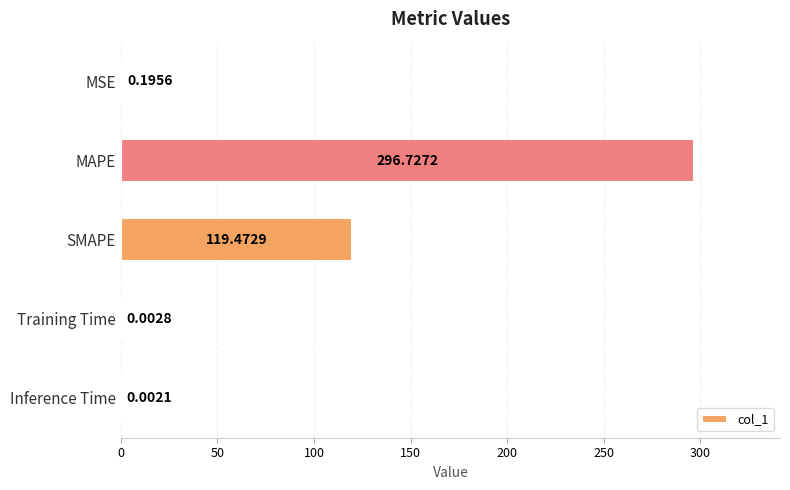

Where is the data nearest to the value 148?

SMAPE